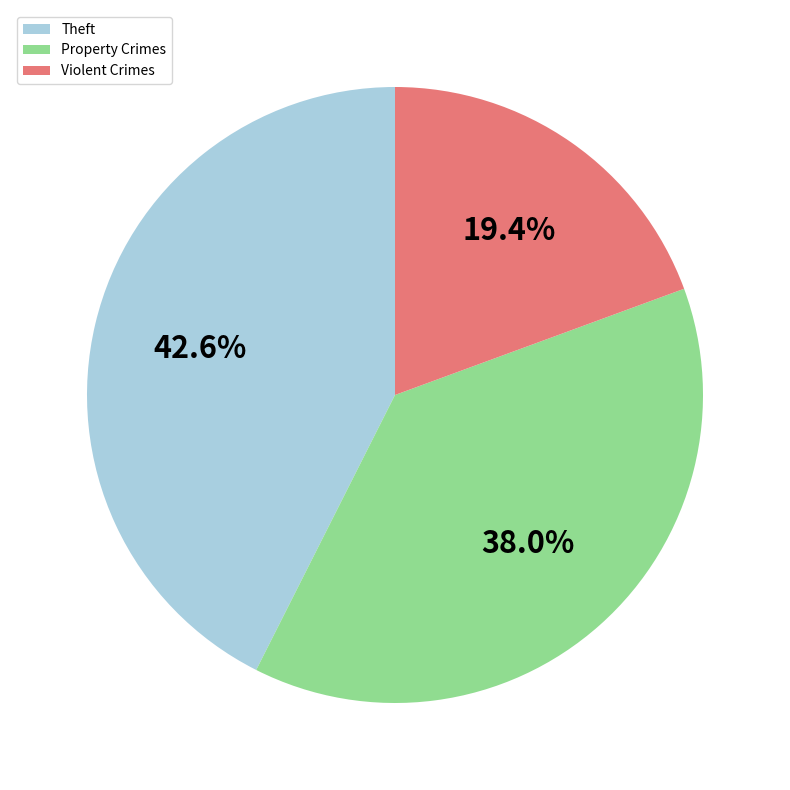

What percentage do Violent Crimes and Theft together represent?

62.0%